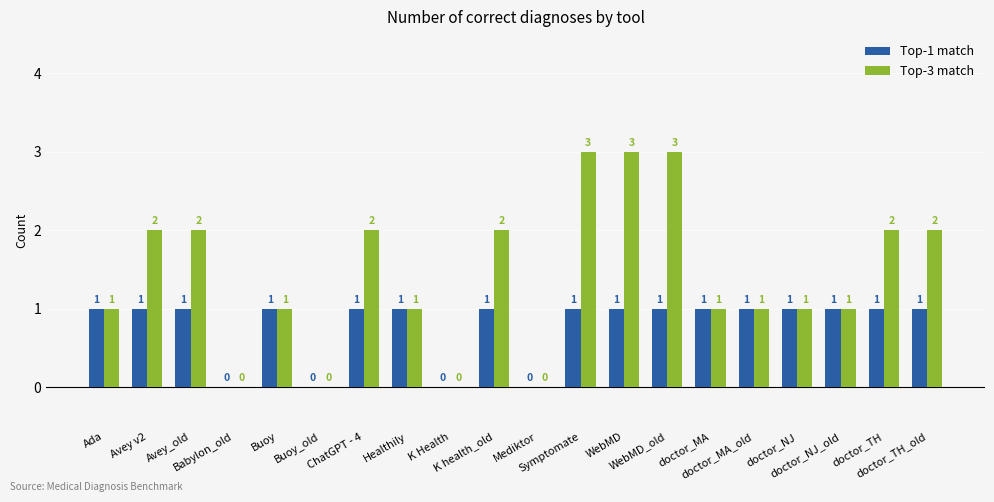

What is the maximum value shown in the chart?

3